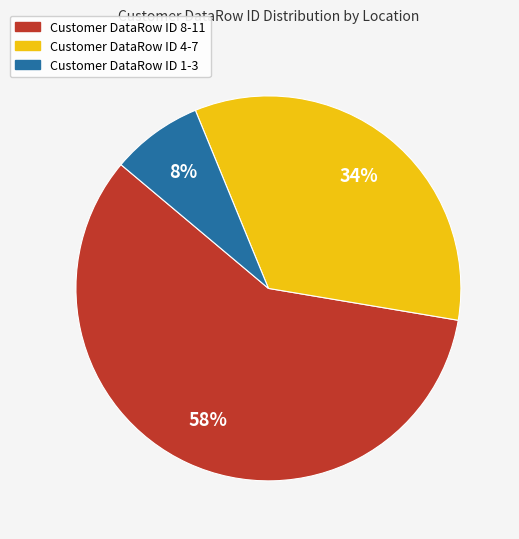

Is there any slice that represents more than half of the pie?

Yes